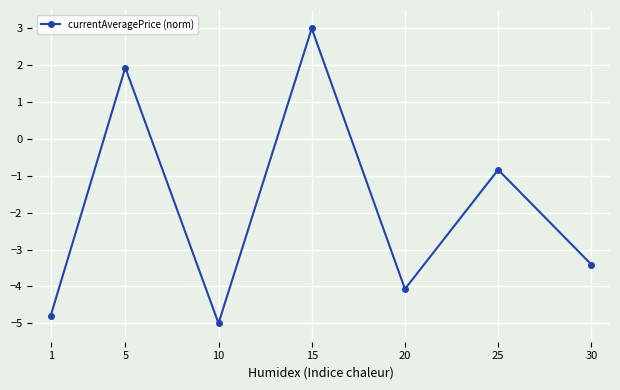

List the labels in order of value, largest first.

15, 5, 25, 30, 20, 1, 10